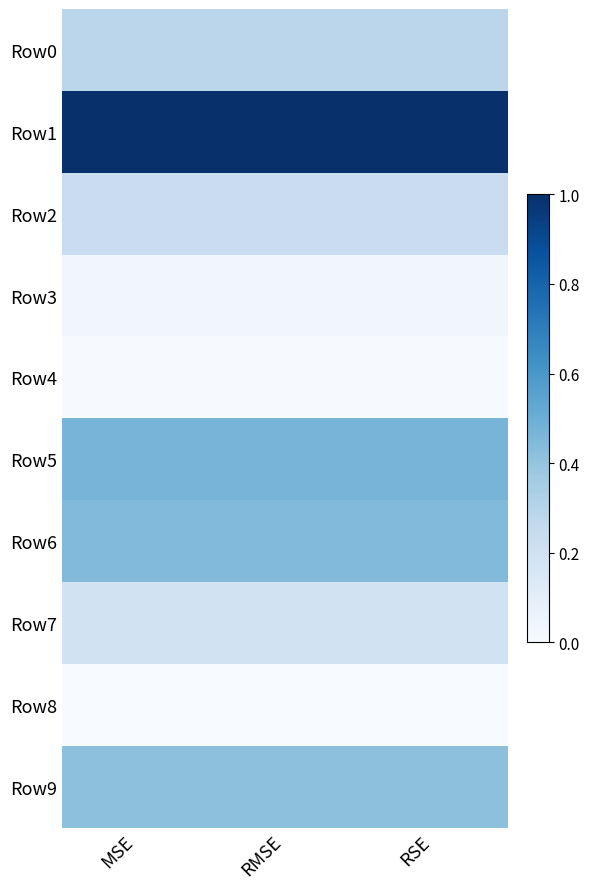

Reading left to right, what are all the values shown in this chart?

Row0: MSE=0.3	RMSE=0.3	RSE=0.3
Row1: MSE=1.0	RMSE=1.0	RSE=1.0
Row2: MSE=0.2	RMSE=0.2	RSE=0.2
Row3: MSE=0.0	RMSE=0.0	RSE=0.0
Row4: MSE=0.0	RMSE=0.0	RSE=0.0
Row5: MSE=0.5	RMSE=0.5	RSE=0.5
Row6: MSE=0.4	RMSE=0.4	RSE=0.4
Row7: MSE=0.2	RMSE=0.2	RSE=0.2
Row8: MSE=0.0	RMSE=0.0	RSE=0.0
Row9: MSE=0.4	RMSE=0.4	RSE=0.4